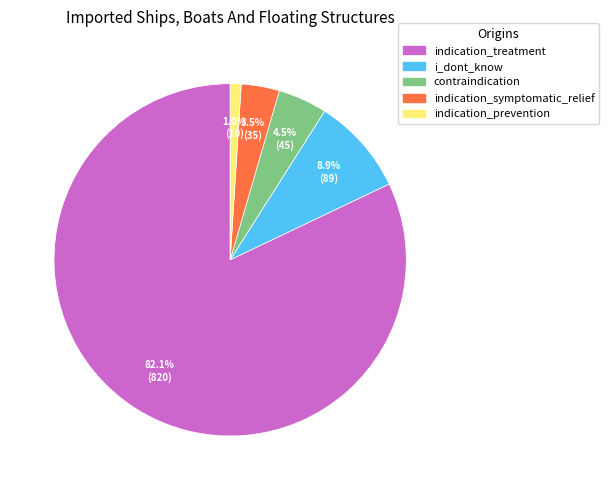

Which category accounts for the majority?

indication_treatment